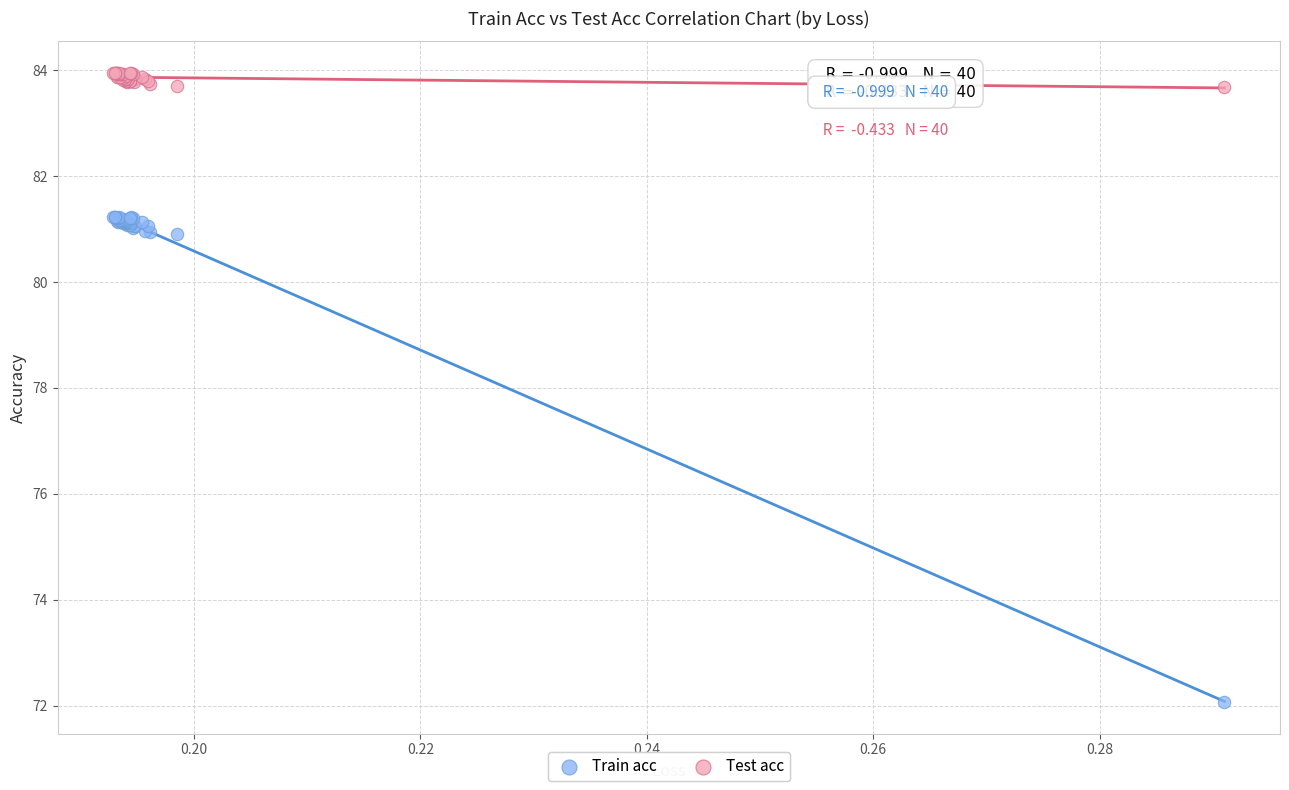

In the Train acc series, what Y value is closest to 76?

72.1